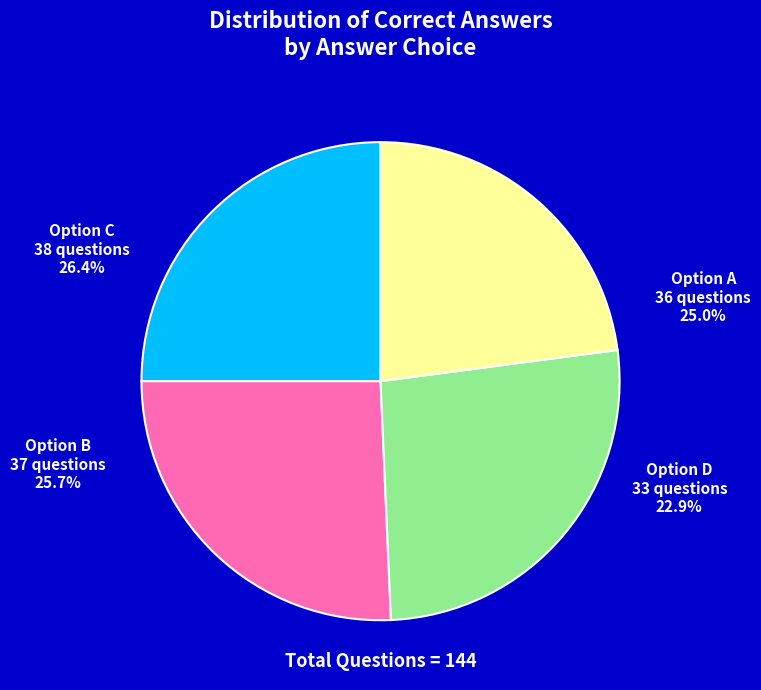

Approximately how many times larger is the value at d compared to a?

0.9